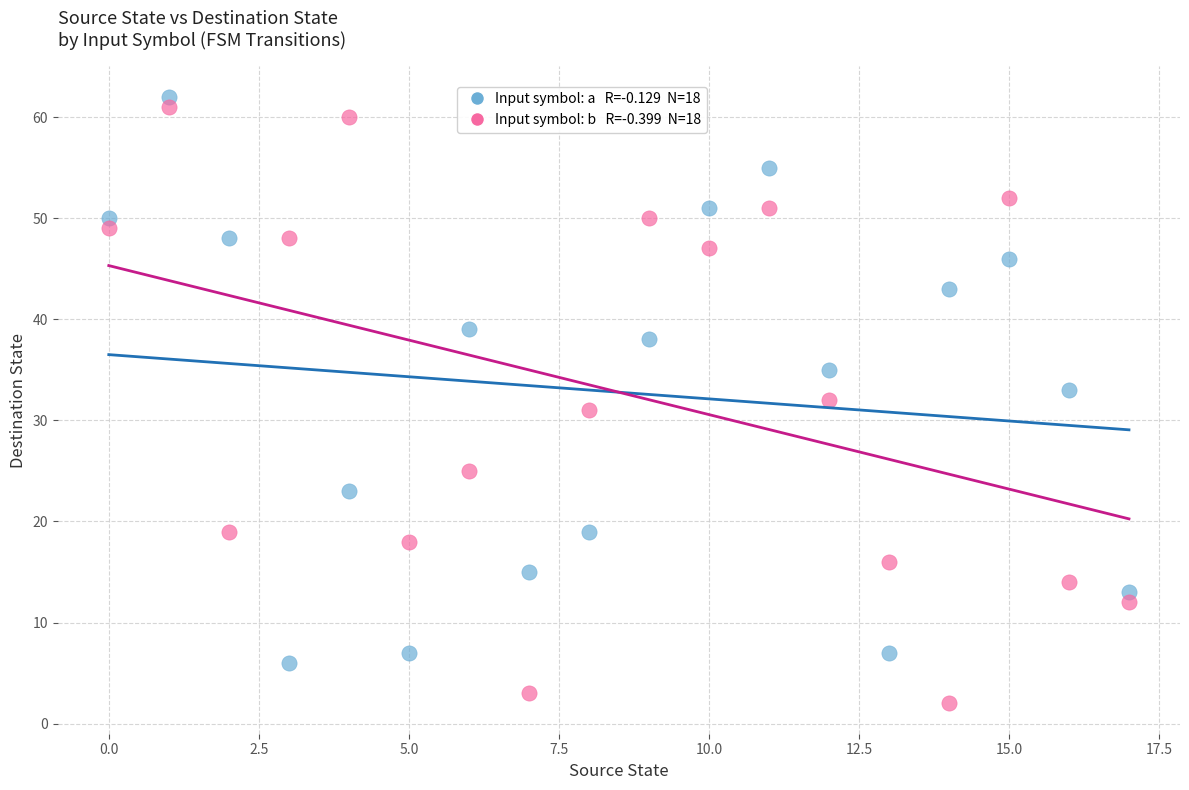

Across all data points, what is the range of Y values (max minus min)?

60